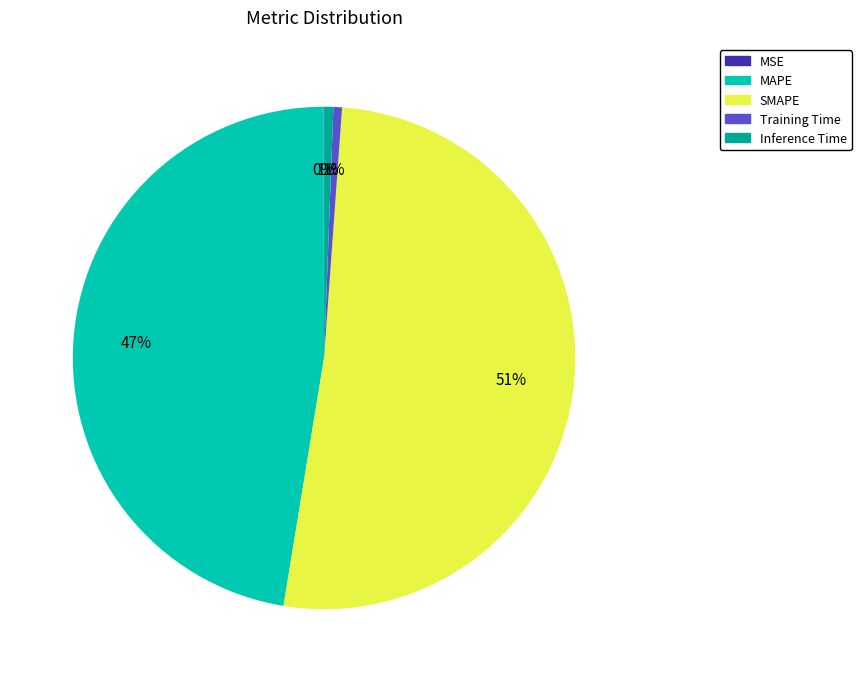

Combined, do Inference Time and Training Time account for over 50%?

No